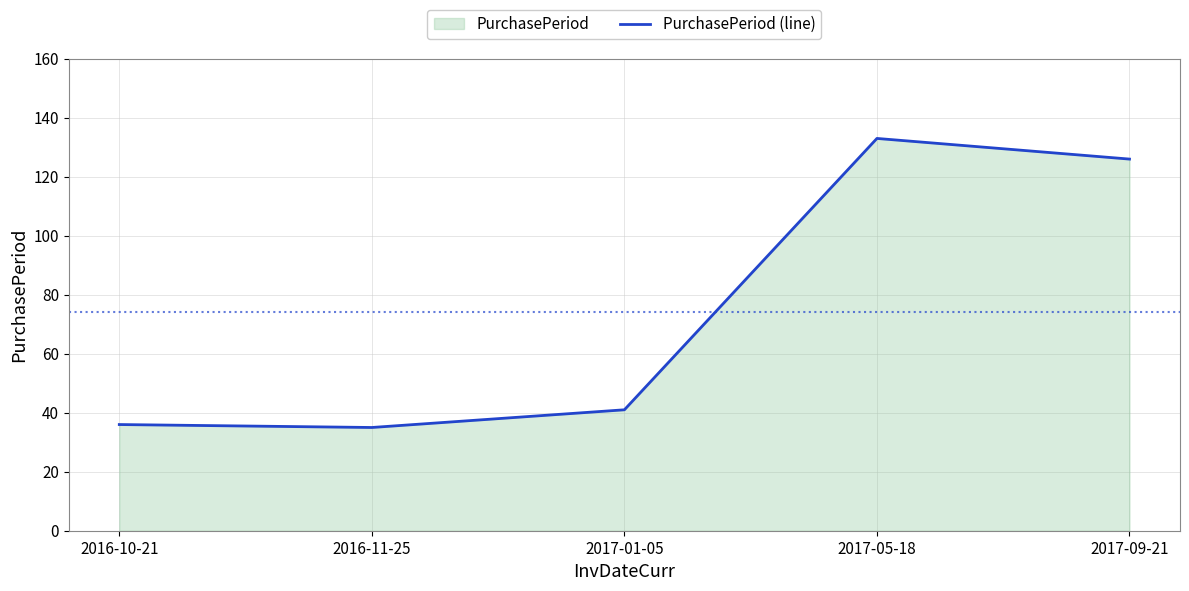

The chart shows a value of 36 at 2016-10-21. True or false?

True